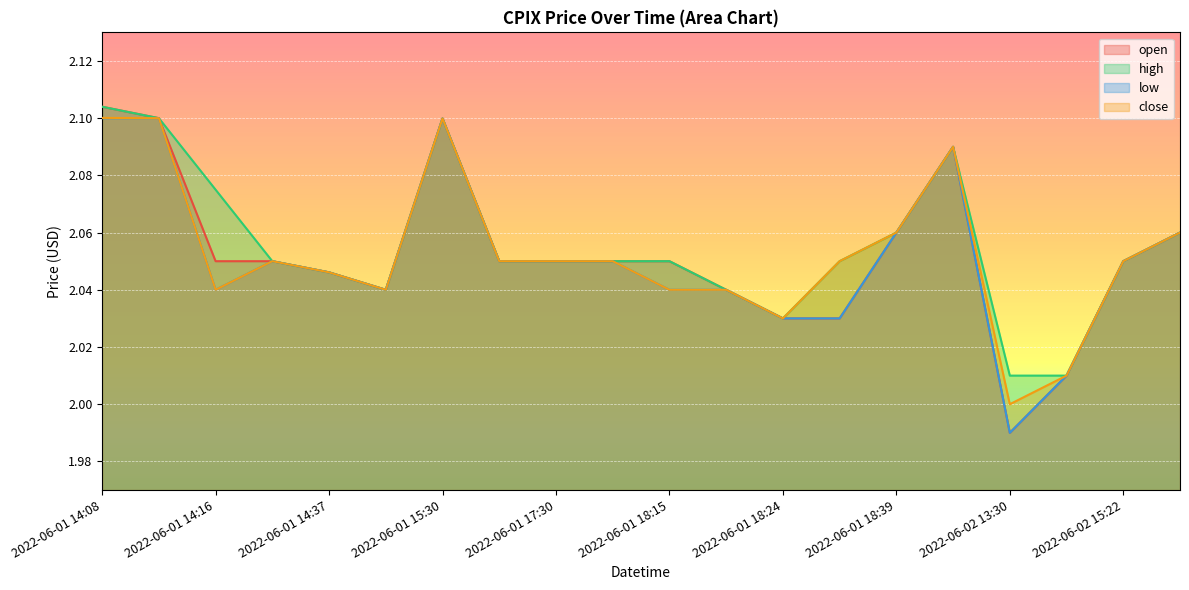

The value of low at 2022-06-01 14:37 is 2.0. True or false?

True